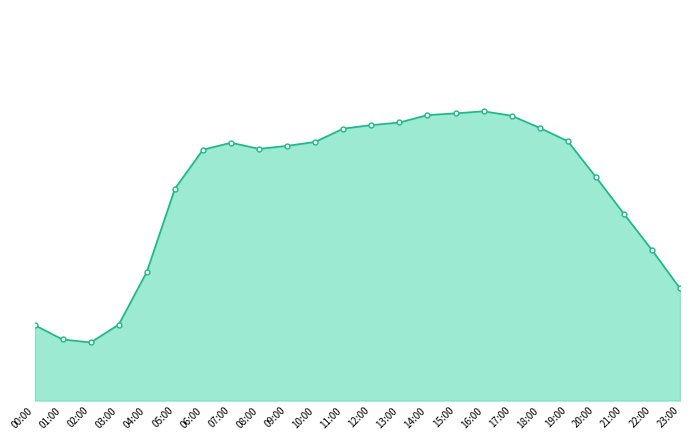

Reading left to right, transcribe all the data shown in this chart.

00:00=9671.2	01:00=7824.3	02:00=7448.8	03:00=9734.2	04:00=16496.1	05:00=27133.8	06:00=32139.6	07:00=33026.2	08:00=32242.4	09:00=32626.9	10:00=33136.0	11:00=34834.2	12:00=35289.2	13:00=35616.7	14:00=36567.1	15:00=36790.4	16:00=37055.9	17:00=36486.0	18:00=34929.5	19:00=33224.8	20:00=28642.6	21:00=23919.9	22:00=19284.6	23:00=14358.5